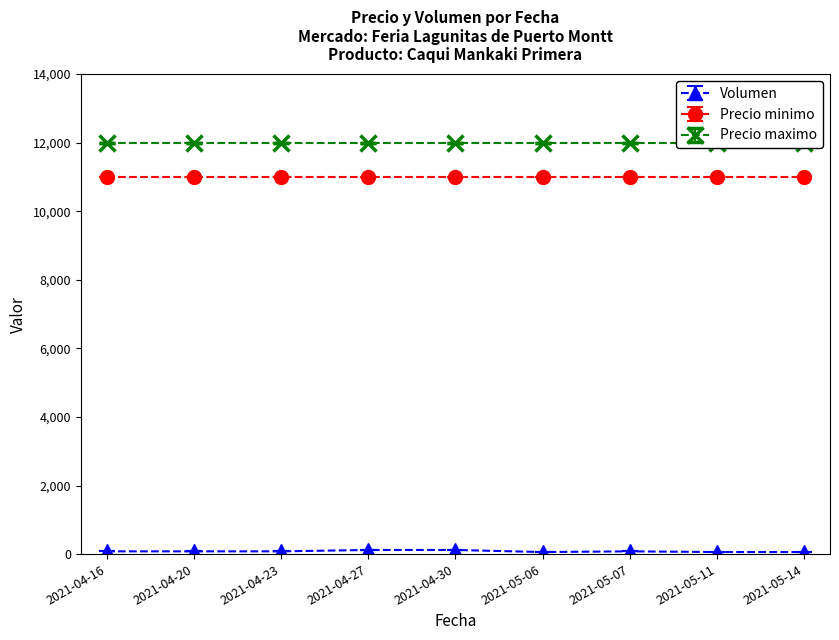

Reading right to left, list all the values displayed in this chart.

Volumen: 2021-05-14=60	2021-05-11=60	2021-05-07=80	2021-05-06=60	2021-04-30=120	2021-04-27=120	2021-04-23=80	2021-04-20=80	2021-04-16=80
Precio minimo: 2021-05-14=11000	2021-05-11=11000	2021-05-07=11000	2021-05-06=11000	2021-04-30=11000	2021-04-27=11000	2021-04-23=11000	2021-04-20=11000	2021-04-16=11000
Precio maximo: 2021-05-14=12000	2021-05-11=12000	2021-05-07=12000	2021-05-06=12000	2021-04-30=12000	2021-04-27=12000	2021-04-23=12000	2021-04-20=12000	2021-04-16=12000